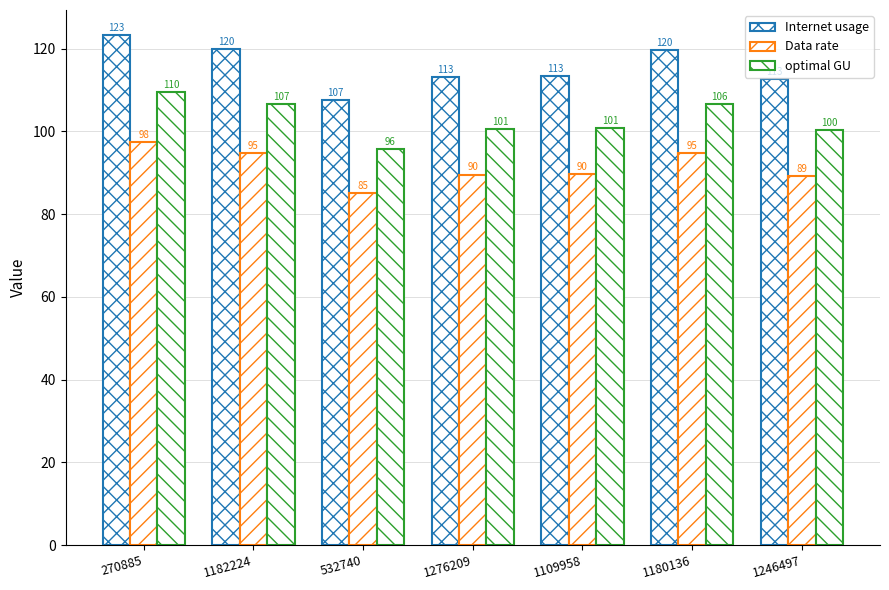

Are the bars grouped side by side (vs. stacked)?

Yes